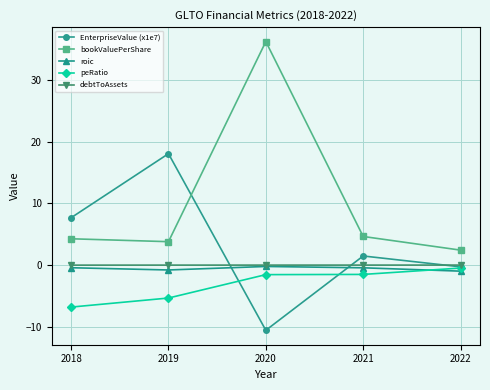

What is the sum of the EnterpriseValue (x1e7) values at 2021 and 2018?

9.2